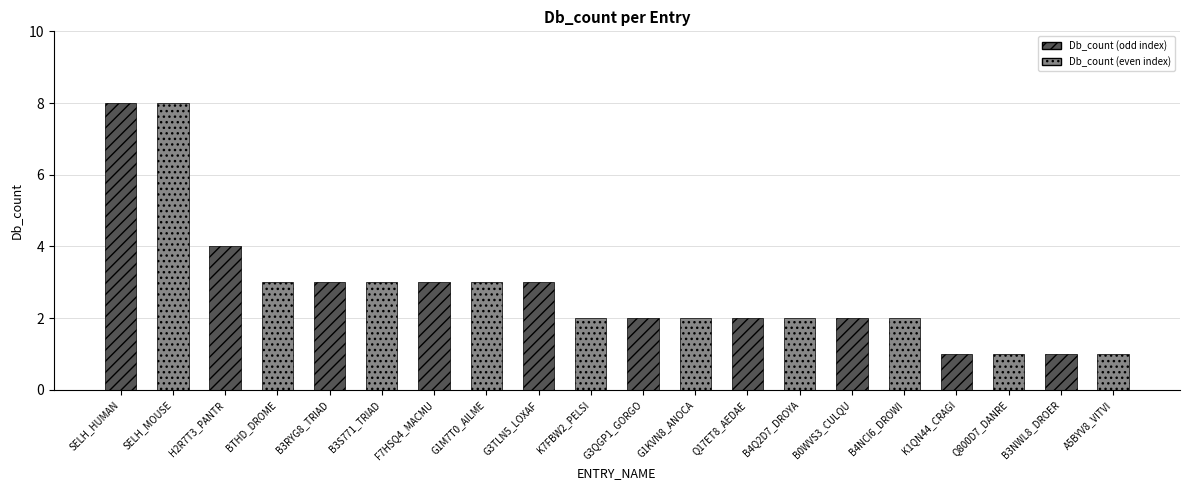

What is the greatest value displayed?

8